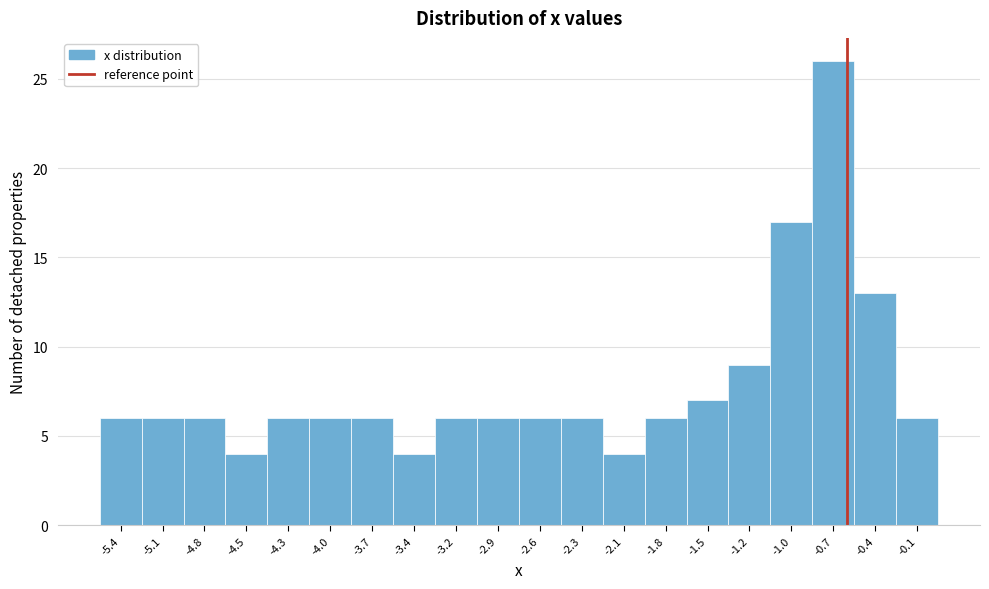

How tall is the bar that spans -0.275 to 0.000 on the x-axis? Neither the bar edges nor the heights are printed on the chart, so give them approximately, as read against the axes.

6